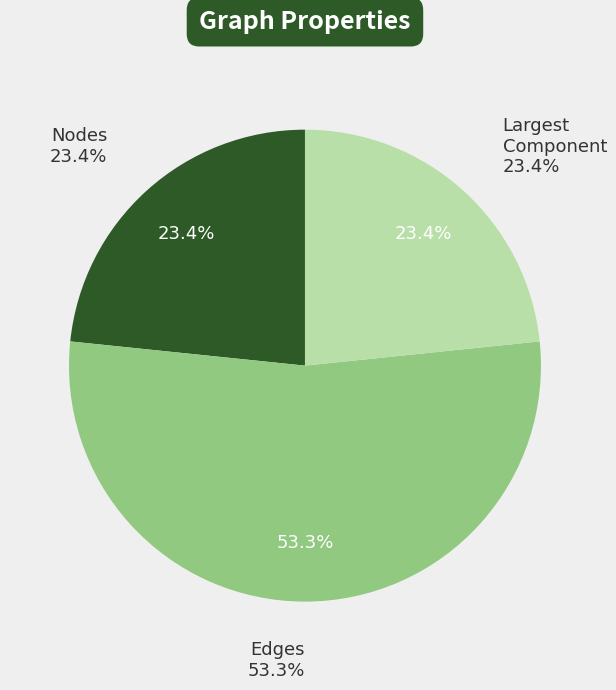

Is the sum of Nodes and Edges greater than half?

Yes